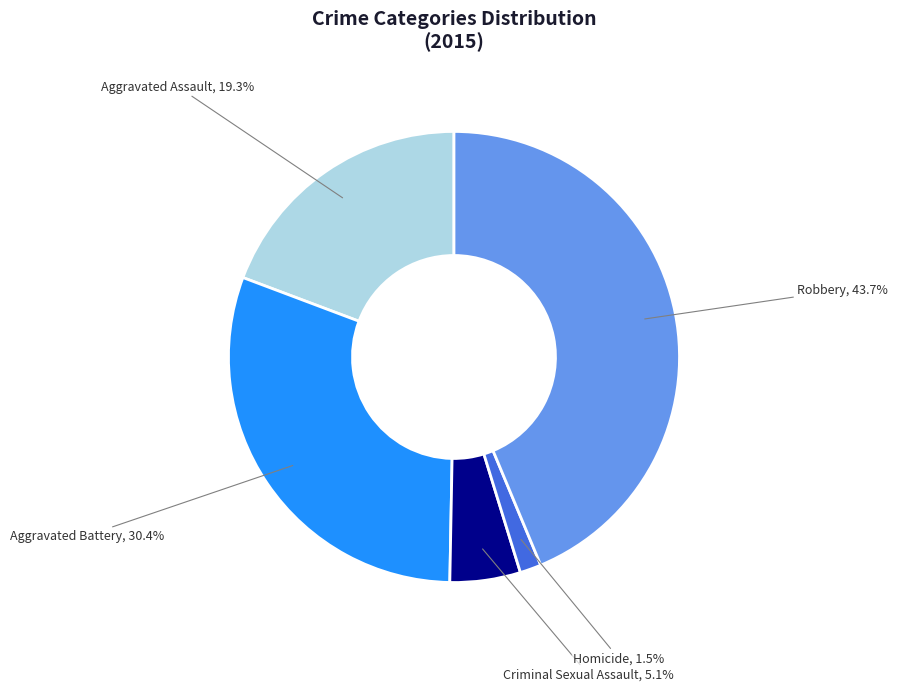

How many segments does this pie chart have?

5